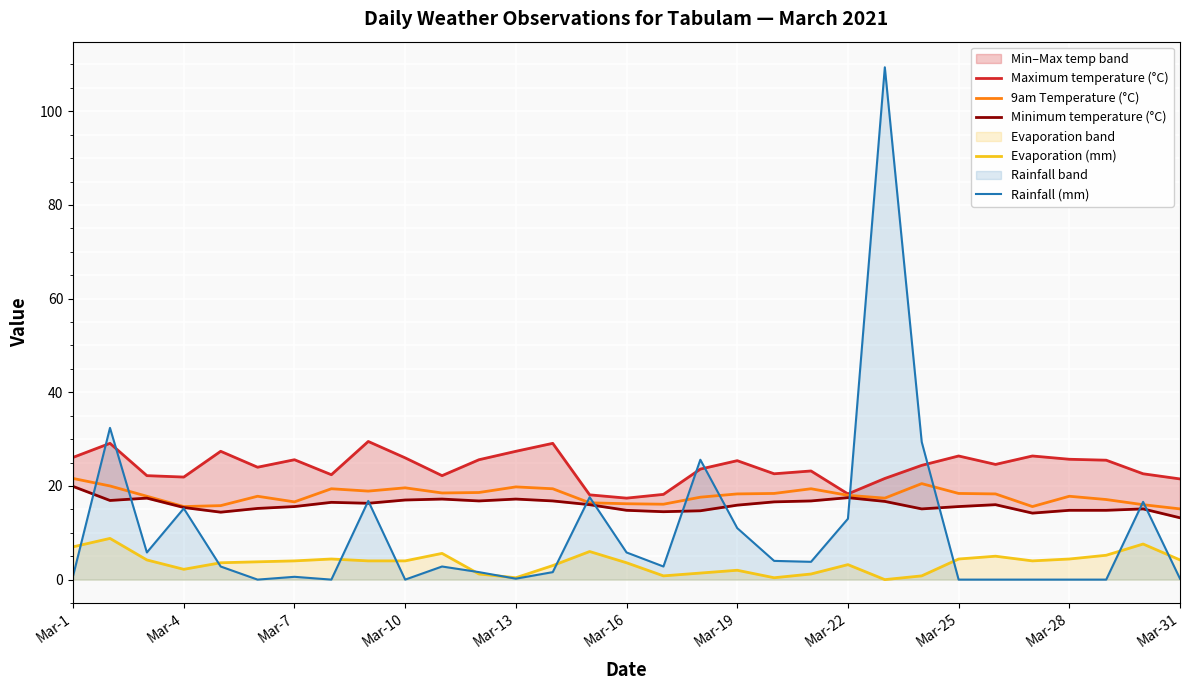

Reading left to right, list all the values displayed in this chart.

Maximum temperature (°C): 26.1	29.1	22.2	21.9	27.4	24.0	25.6	22.4	29.5	26.0	22.2	25.6	27.4	29.1	18.1	17.4	18.2	23.6	25.4	22.6	23.2	18.3	21.6	24.4	26.4	24.6	26.4	25.7	25.5	22.6	21.5
9am Temperature (°C): 21.6	20.0	17.8	15.6	15.8	17.8	16.6	19.4	18.9	19.6	18.5	18.6	19.8	19.4	16.4	16.2	16.1	17.6	18.3	18.4	19.4	18.0	17.4	20.5	18.4	18.3	15.6	17.8	17.1	16.0	15.1
Minimum temperature (°C): 19.9	16.9	17.4	15.4	14.4	15.2	15.6	16.5	16.3	17.0	17.2	16.8	17.2	16.8	16.0	14.8	14.5	14.7	15.9	16.6	16.8	17.5	16.7	15.1	15.6	16.0	14.2	14.8	14.8	15.1	13.2
Evaporation (mm): 7.0	8.8	4.2	2.2	3.6	3.8	4.0	4.4	4.0	4.0	5.6	1.2	0.4	3.0	6.0	3.6	0.8	1.4	2.0	0.4	1.2	3.2	0.0	0.8	4.4	5.0	4.0	4.4	5.2	7.6	4.2
Rainfall (mm): 0.8	32.4	5.8	15.2	2.8	0.0	0.6	0.0	16.8	0.0	2.8	1.6	0.2	1.6	17.6	5.8	2.8	25.6	11.0	4.0	3.8	13.0	109.4	29.4	0.0	0.0	0.0	0.0	0.0	16.6	0.2